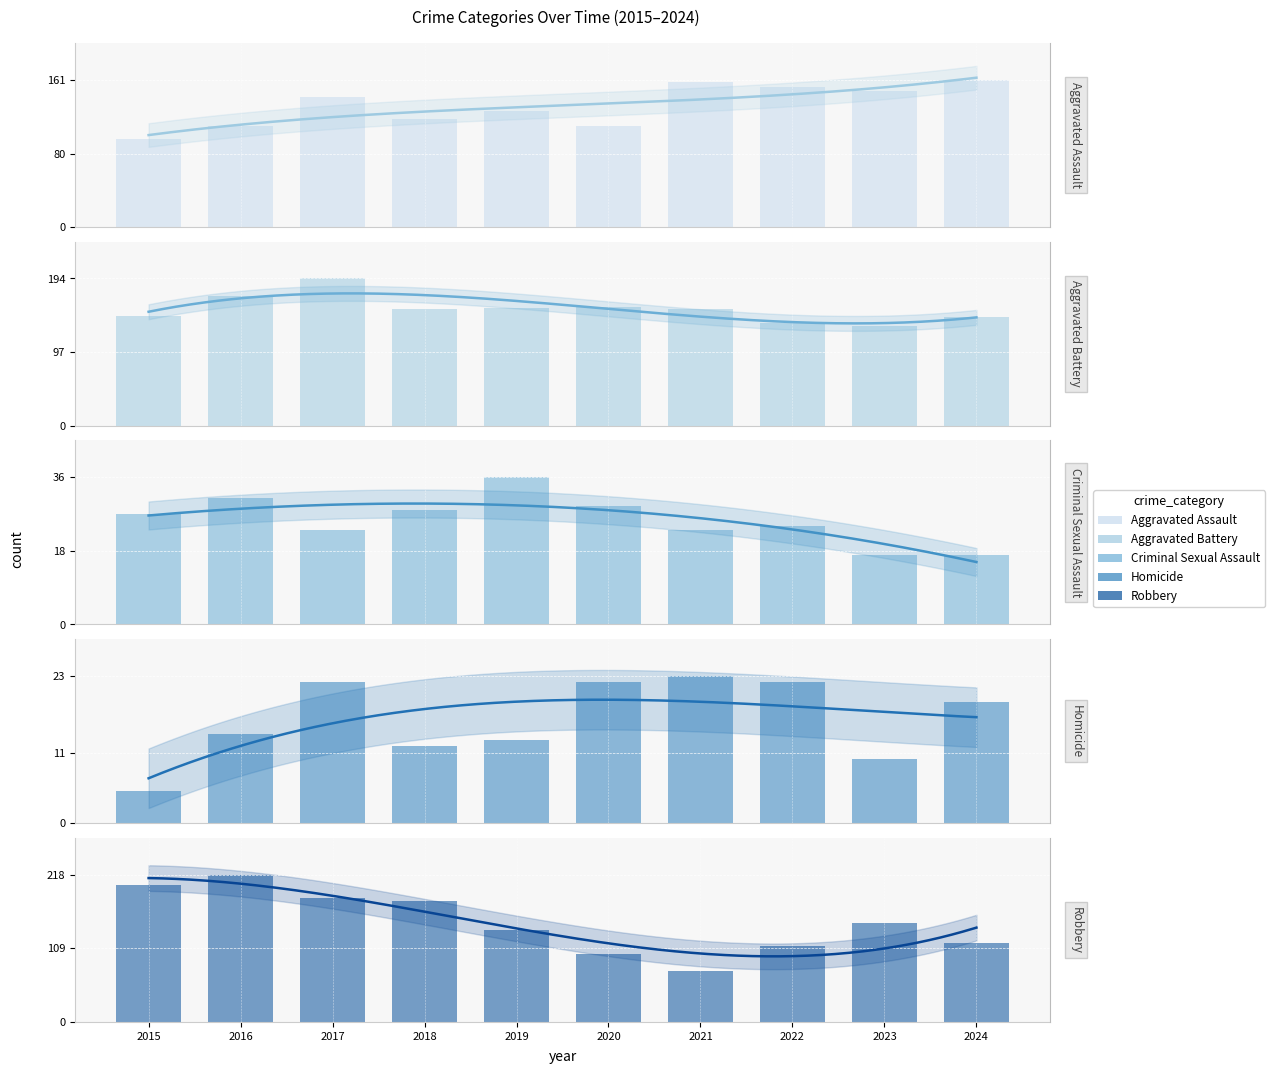

What is the spread (max minus min) of values at 2023?

139